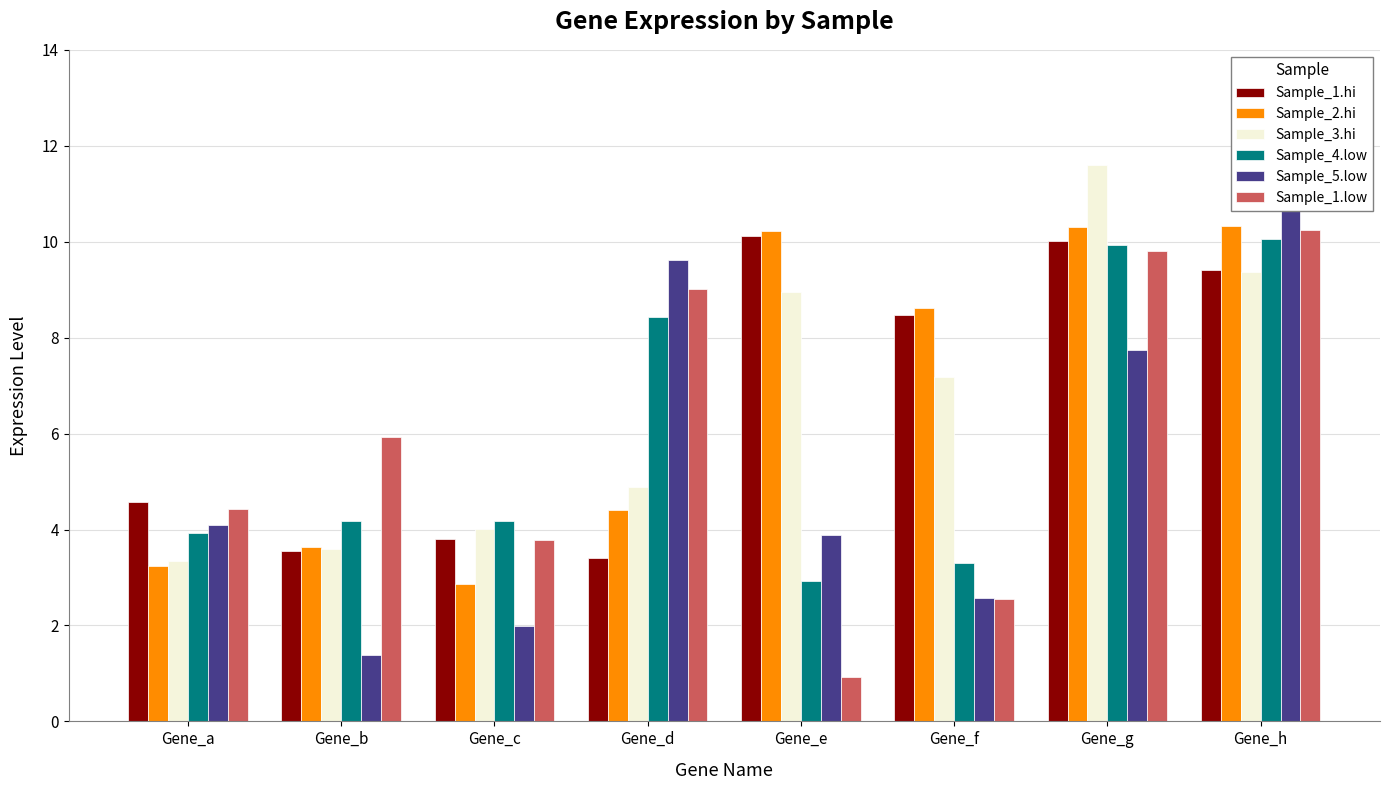

What is the lowest value of the Sample_2.hi series?

2.9